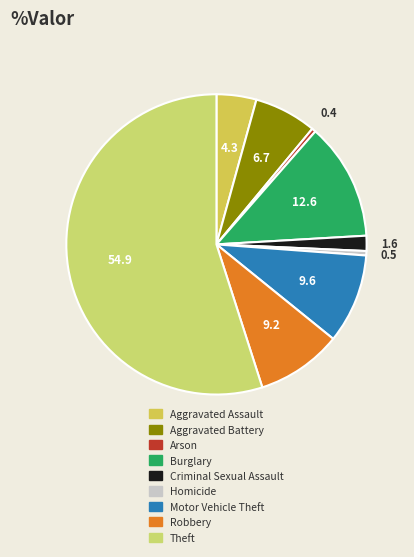

How many segments does this pie chart have?

9